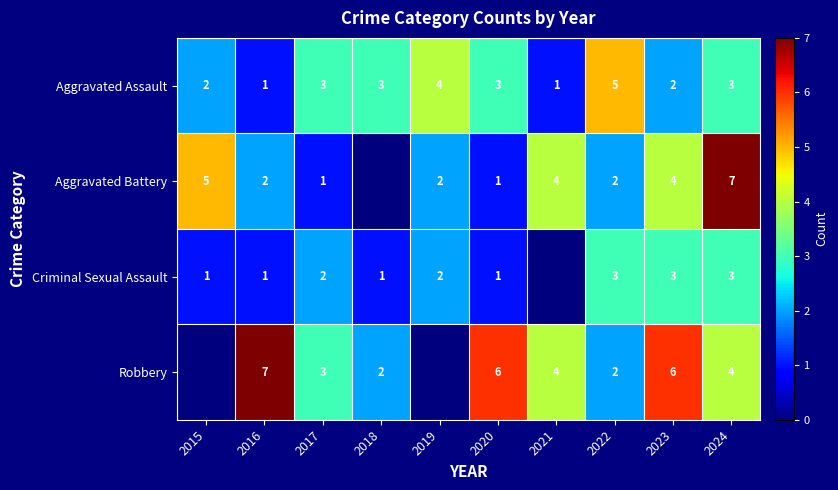

What is the sum of the Criminal Sexual Assault values at 2023 and 2016?

4